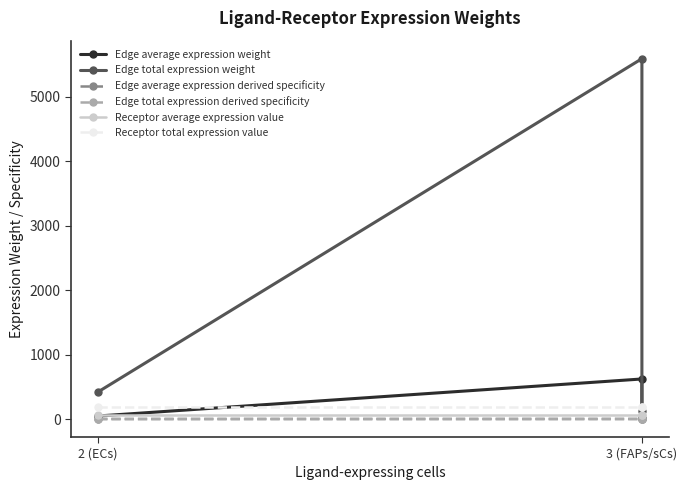

At which category is the sum across all series the highest?

3 (FAPs/sCs)